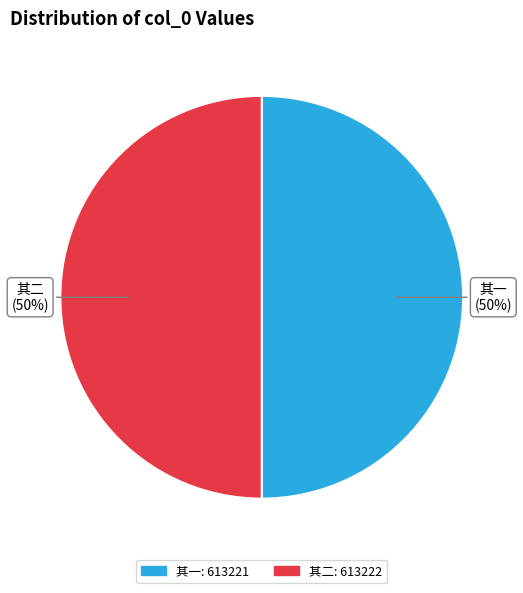

Do 其二 and 其一 together represent more than half of the pie?

Yes